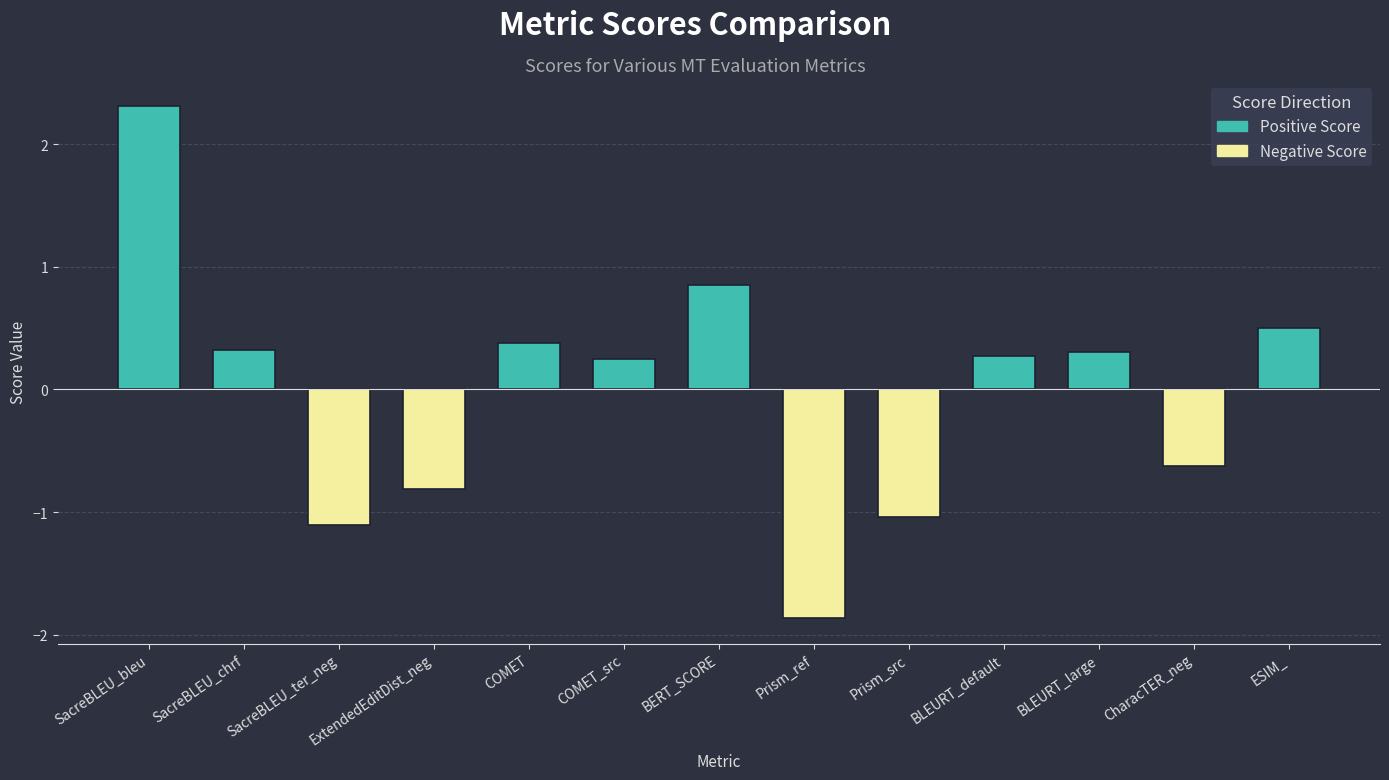

Does the chart contain stacked bars?

No